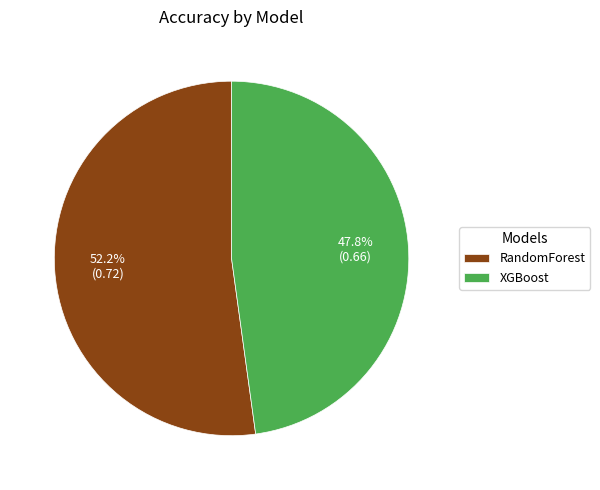

True or false: XGBoost accounts for 34% of the total.

False